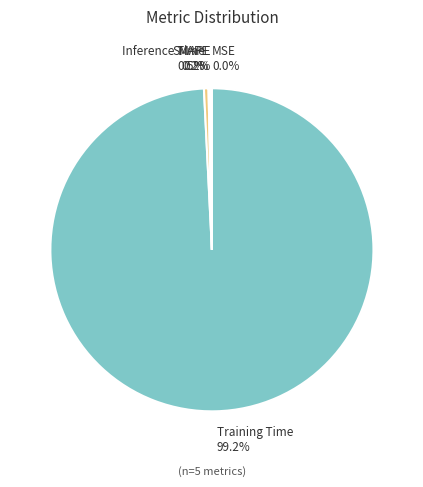

What is the smallest slice in the pie chart?

MSE